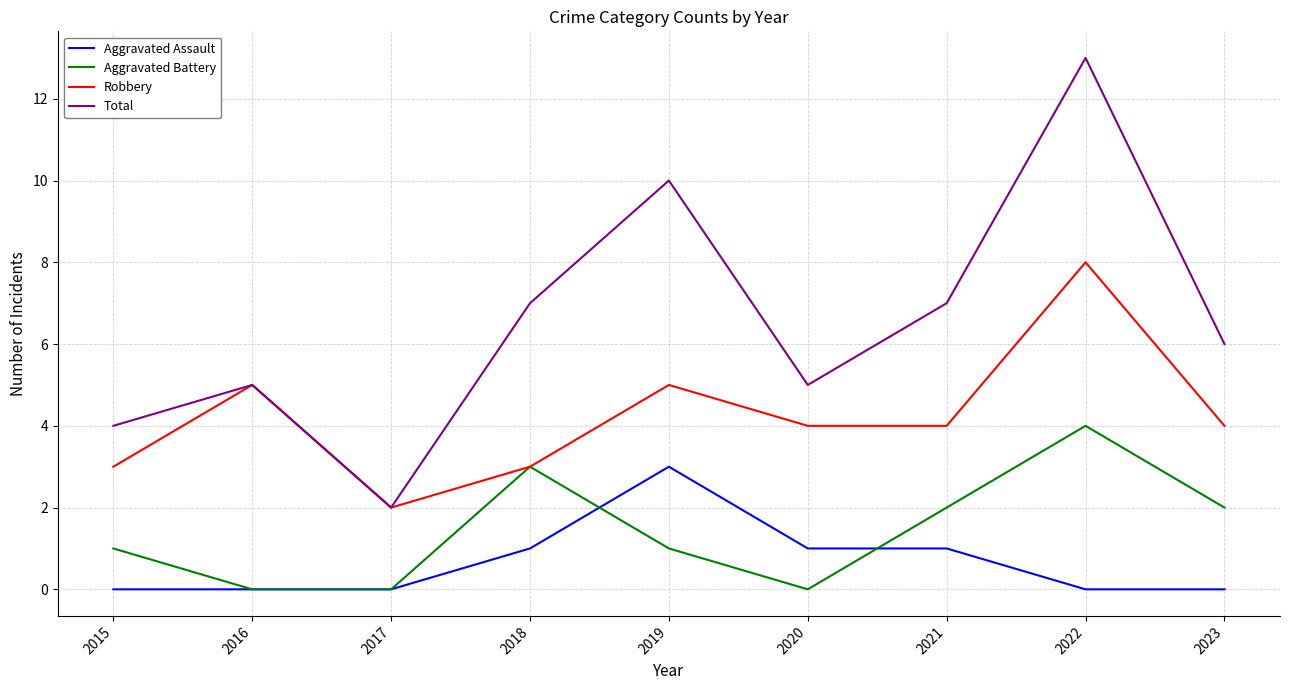

What is the total value across all series at 2022?

25